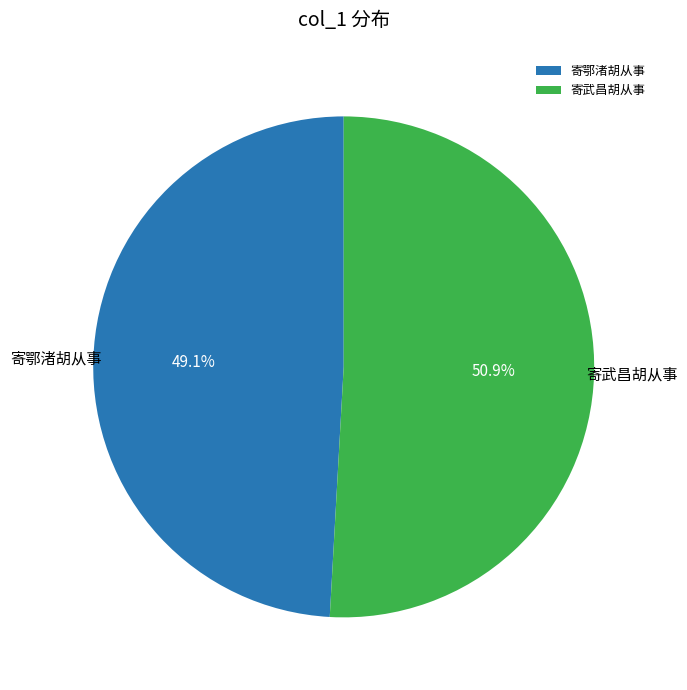

Does any single category account for the majority?

Yes